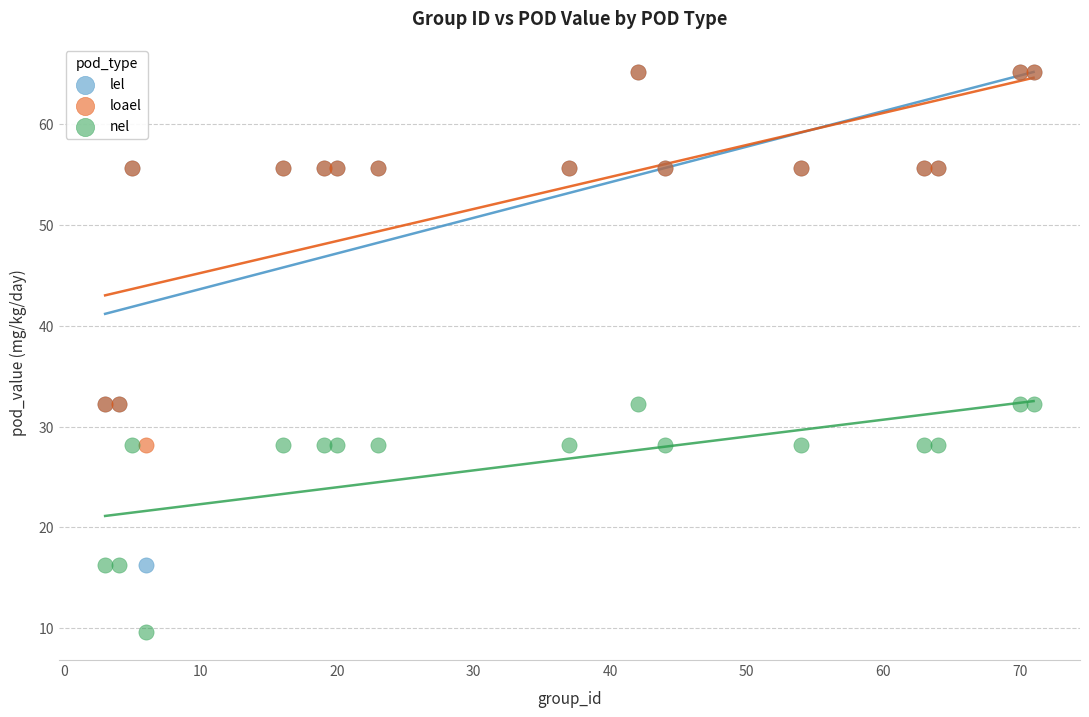

What are all the series names shown in the legend?

lel, loael, nel